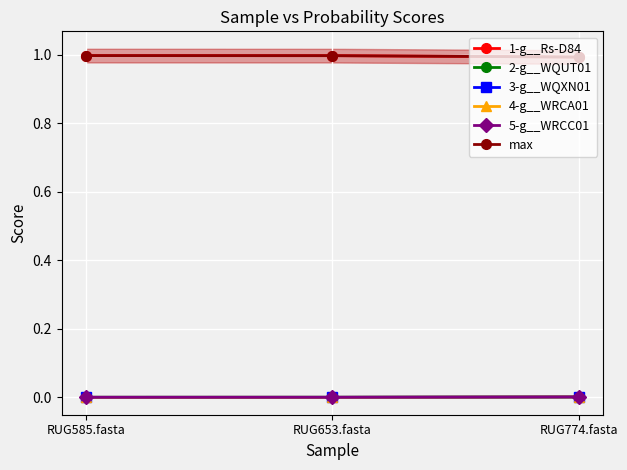

Is this an area chart (filled region under the line)?

No